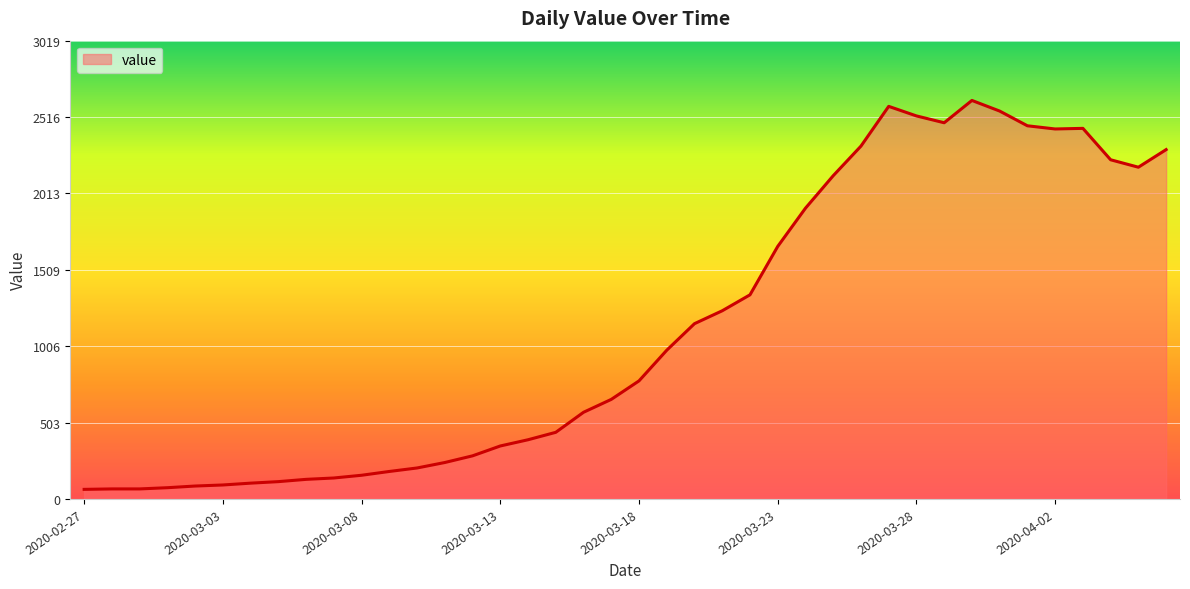

What is the greatest value displayed?

2626